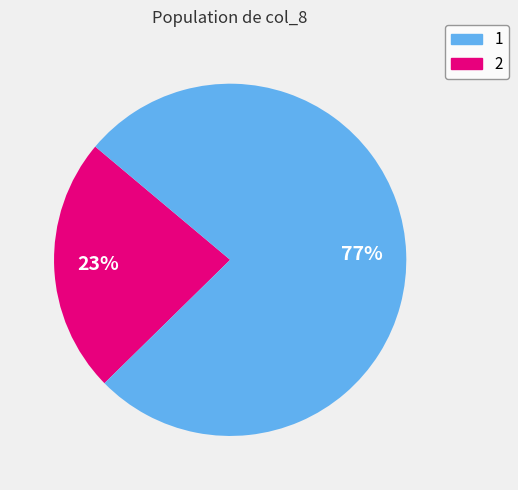

Does any single category account for the majority?

Yes